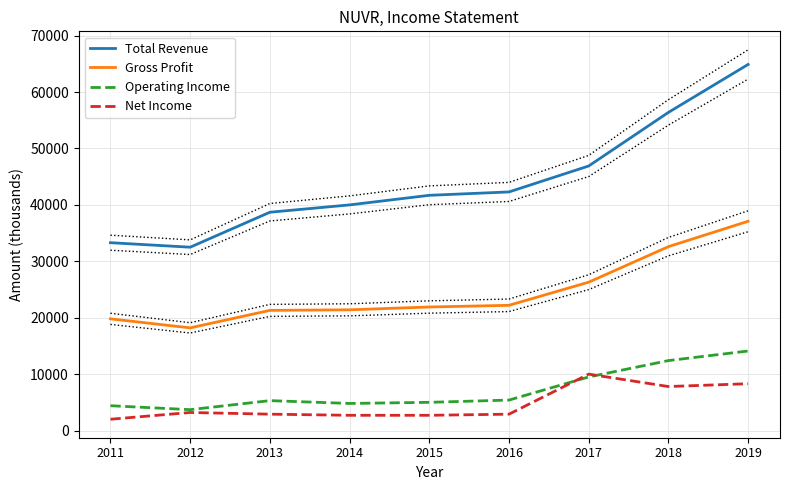

Which label corresponds to the smallest value in the chart?

2011